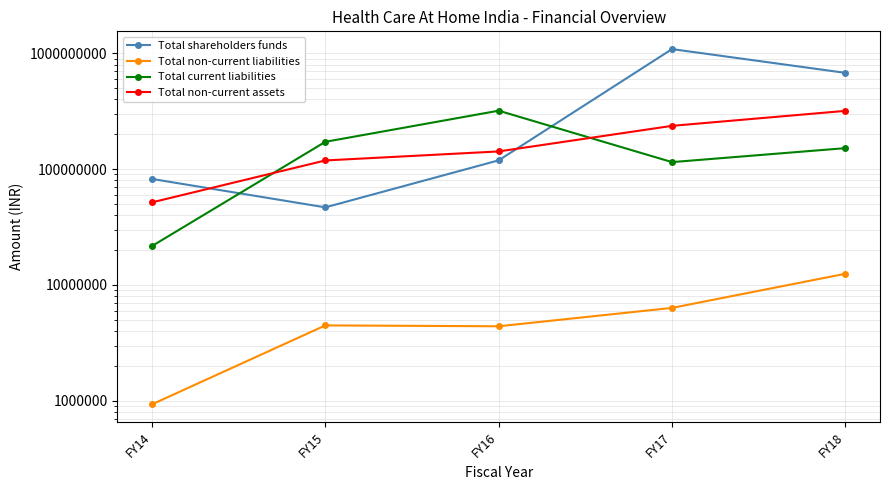

True or false: Total non-current assets and Total non-current liabilities intersect in this chart.

False